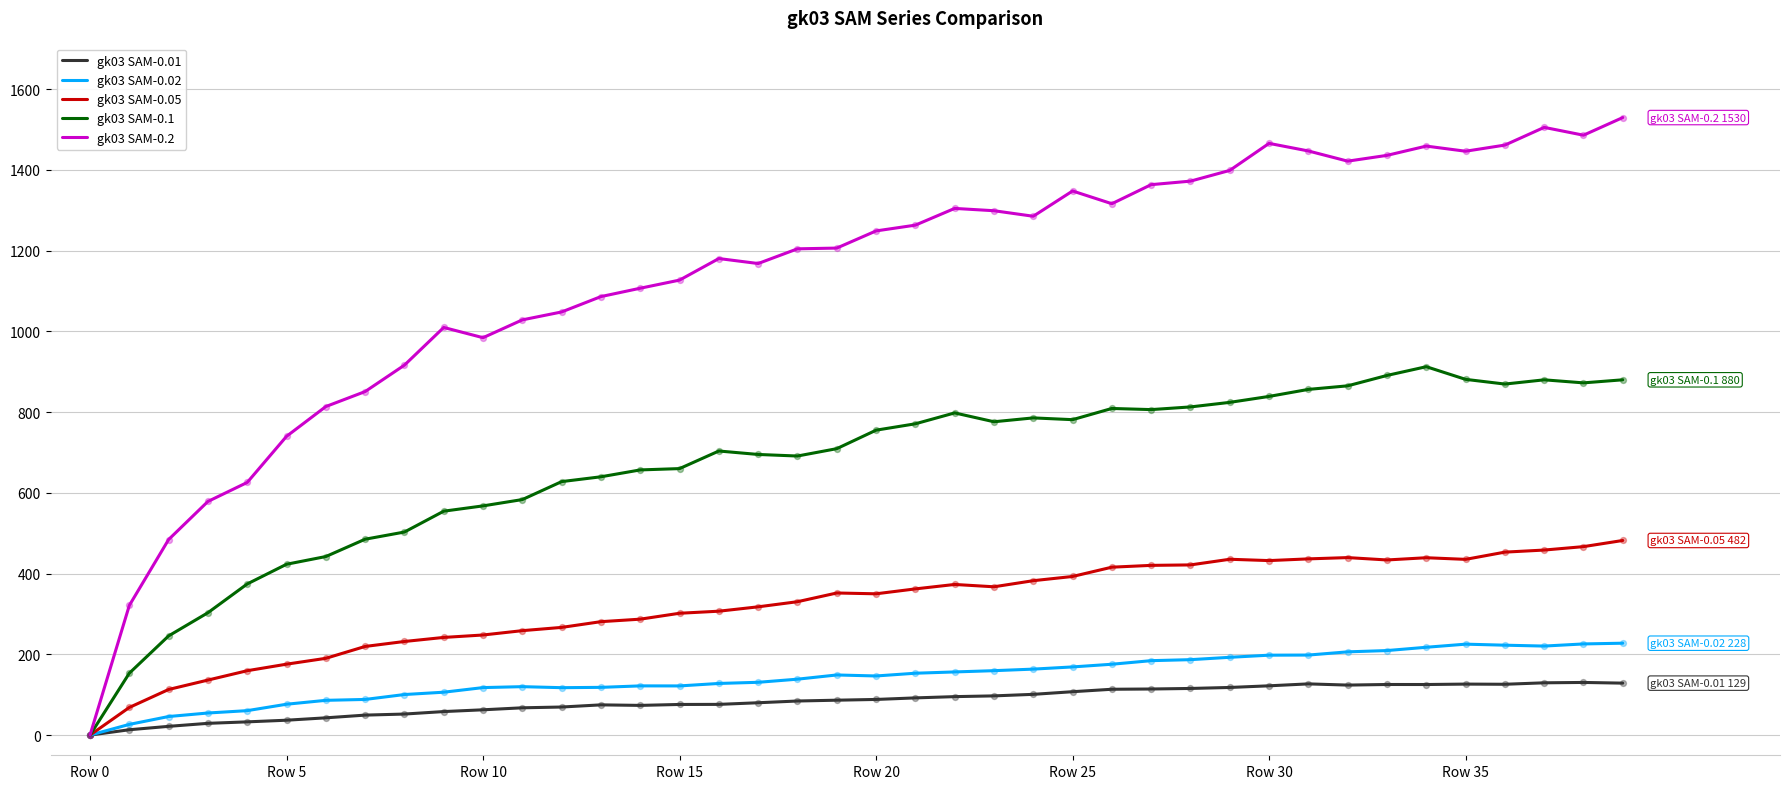

Which series has the widest spread of values?

gk03 SAM-0.2